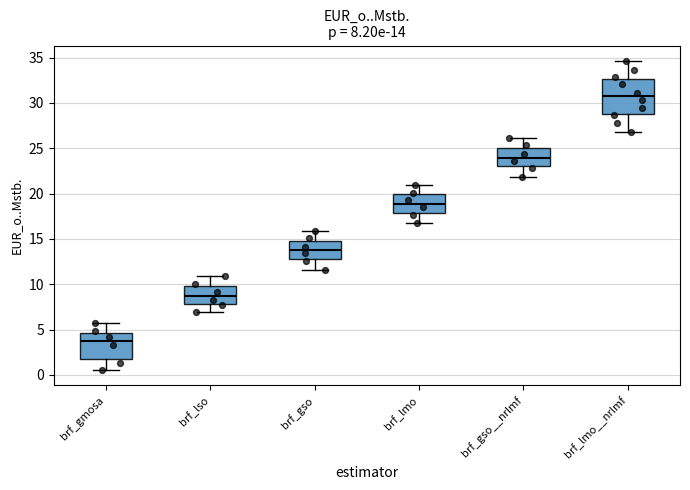

Comparing the boxes themselves (not the whiskers), which one is the tallest?

brf_lmo__nrlmf